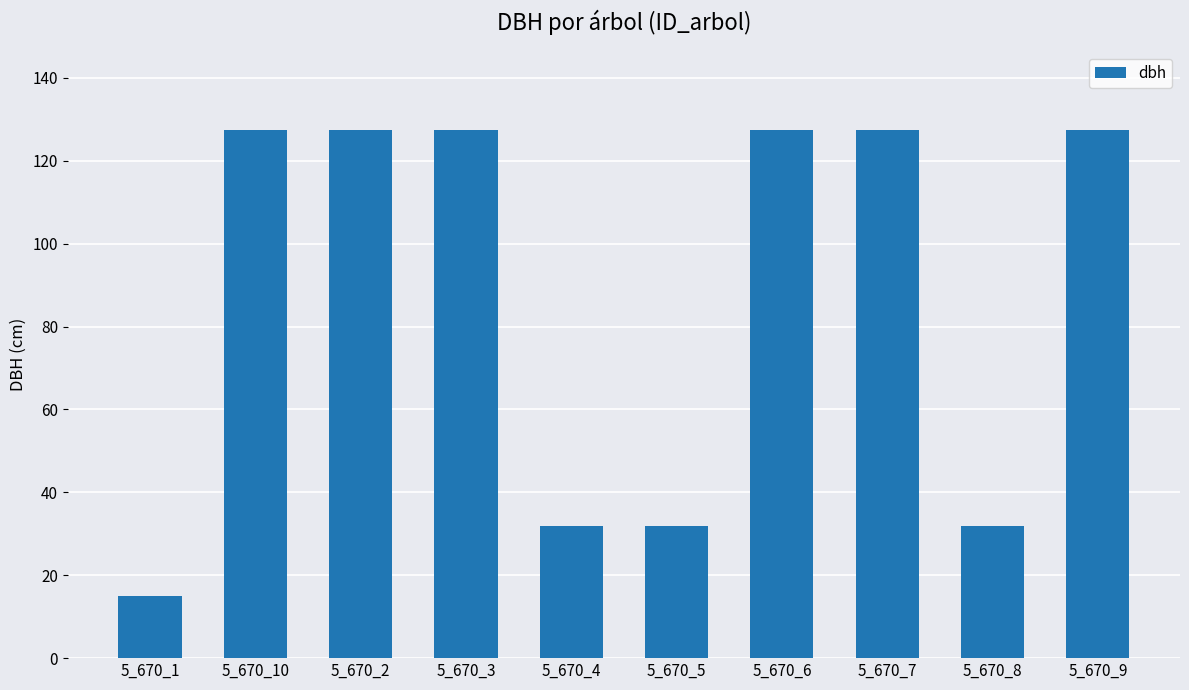

Which has a higher value, 5_670_1 or 5_670_3?

5_670_3